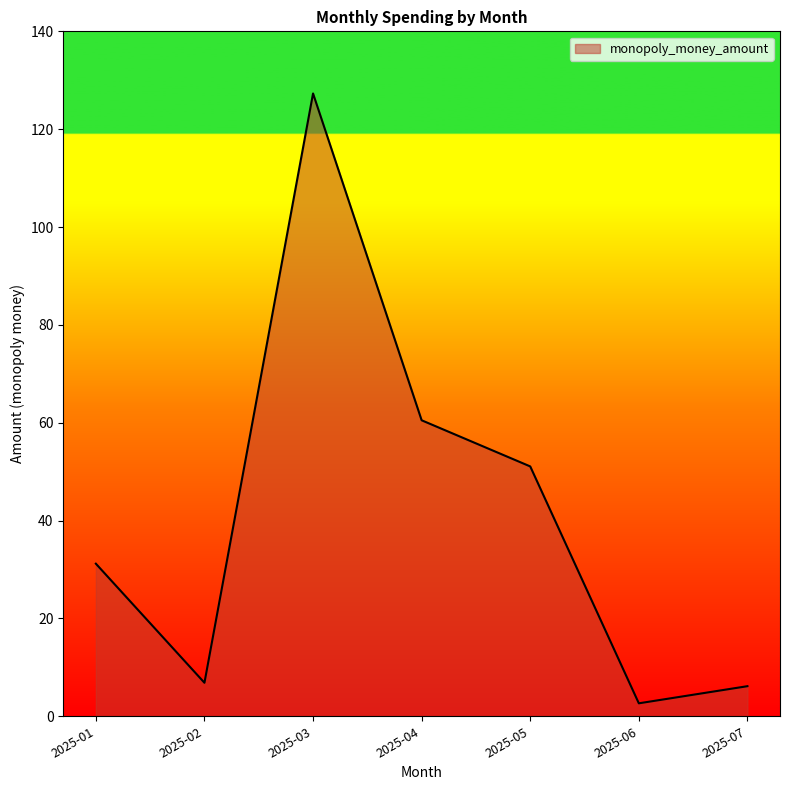

Does the chart display data point markers on the line(s)?

No